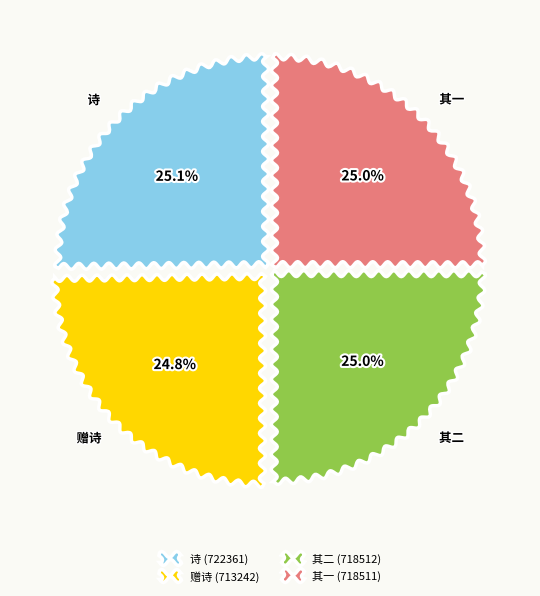

Approximately how many times larger is the value at 赠诗 (713242) compared to 诗 (722361)?

1.0